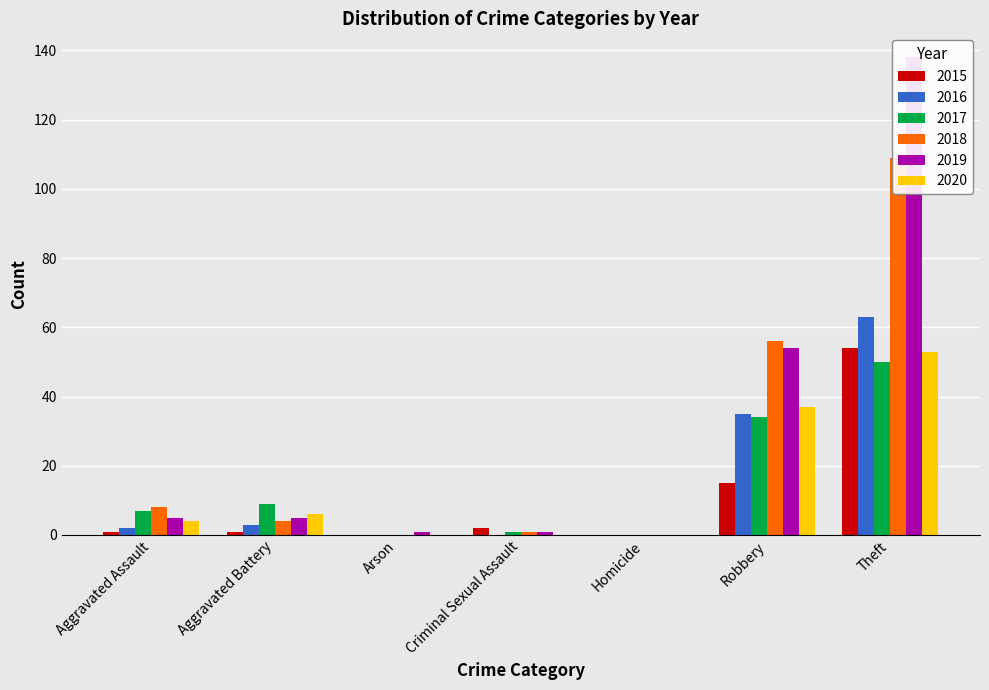

Reading left to right, transcribe all the data shown in this chart.

2015: Aggravated Assault=1	Aggravated Battery=1	Arson=0	Criminal Sexual Assault=2	Homicide=0	Robbery=15	Theft=54
2016: Aggravated Assault=2	Aggravated Battery=3	Arson=0	Criminal Sexual Assault=0	Homicide=0	Robbery=35	Theft=63
2017: Aggravated Assault=7	Aggravated Battery=9	Arson=0	Criminal Sexual Assault=1	Homicide=0	Robbery=34	Theft=50
2018: Aggravated Assault=8	Aggravated Battery=4	Arson=0	Criminal Sexual Assault=1	Homicide=0	Robbery=56	Theft=109
2019: Aggravated Assault=5	Aggravated Battery=5	Arson=1	Criminal Sexual Assault=1	Homicide=0	Robbery=54	Theft=138
2020: Aggravated Assault=4	Aggravated Battery=6	Arson=0	Criminal Sexual Assault=0	Homicide=0	Robbery=37	Theft=53